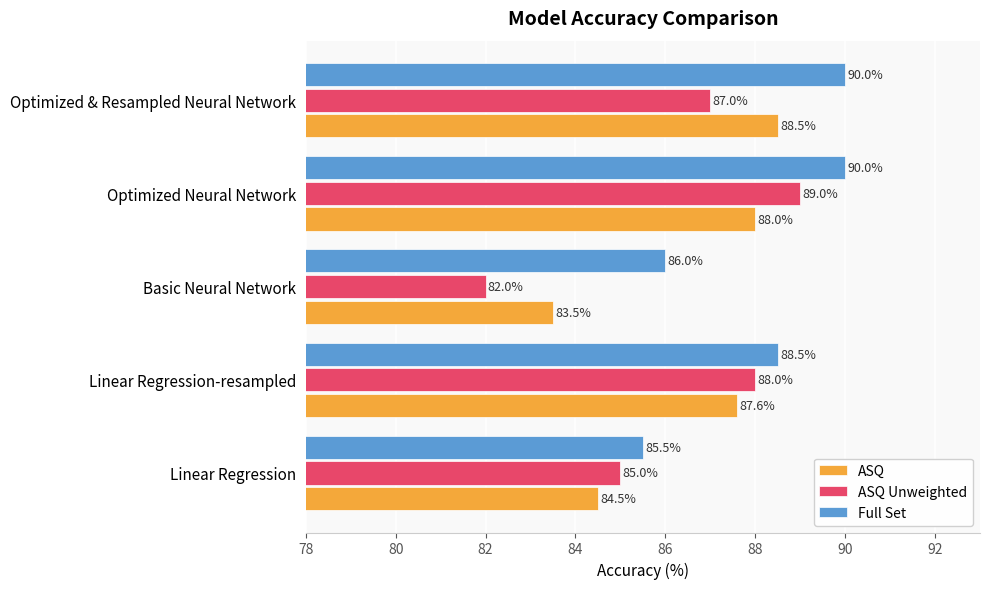

What is the sum of all Full Set values?

440.0